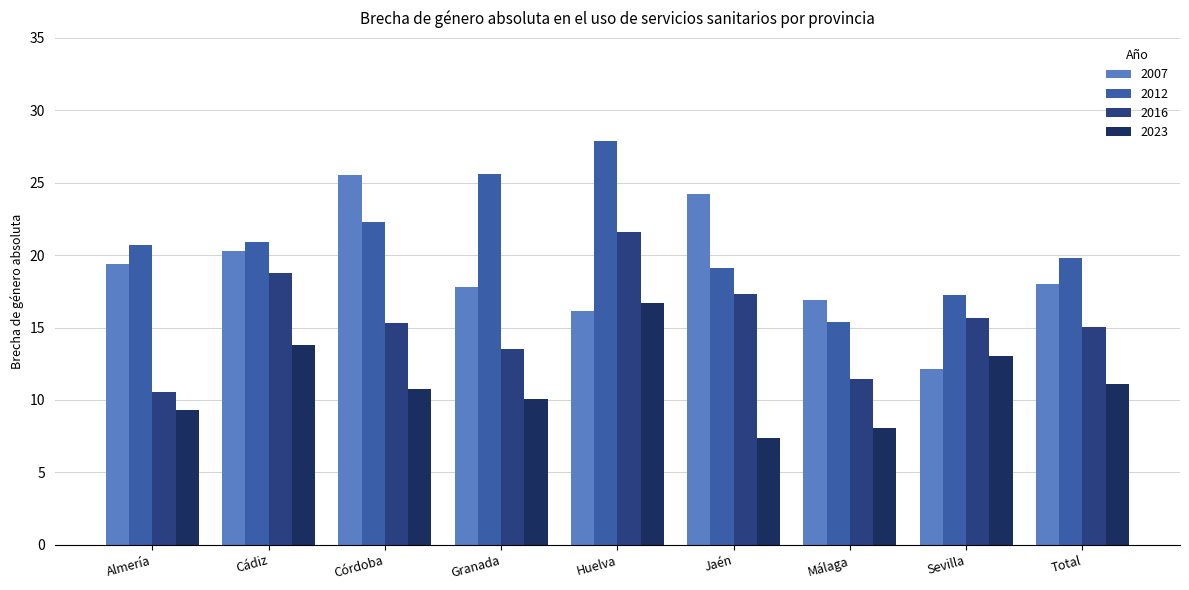

What is the label of the 8th bar from the left?

Sevilla